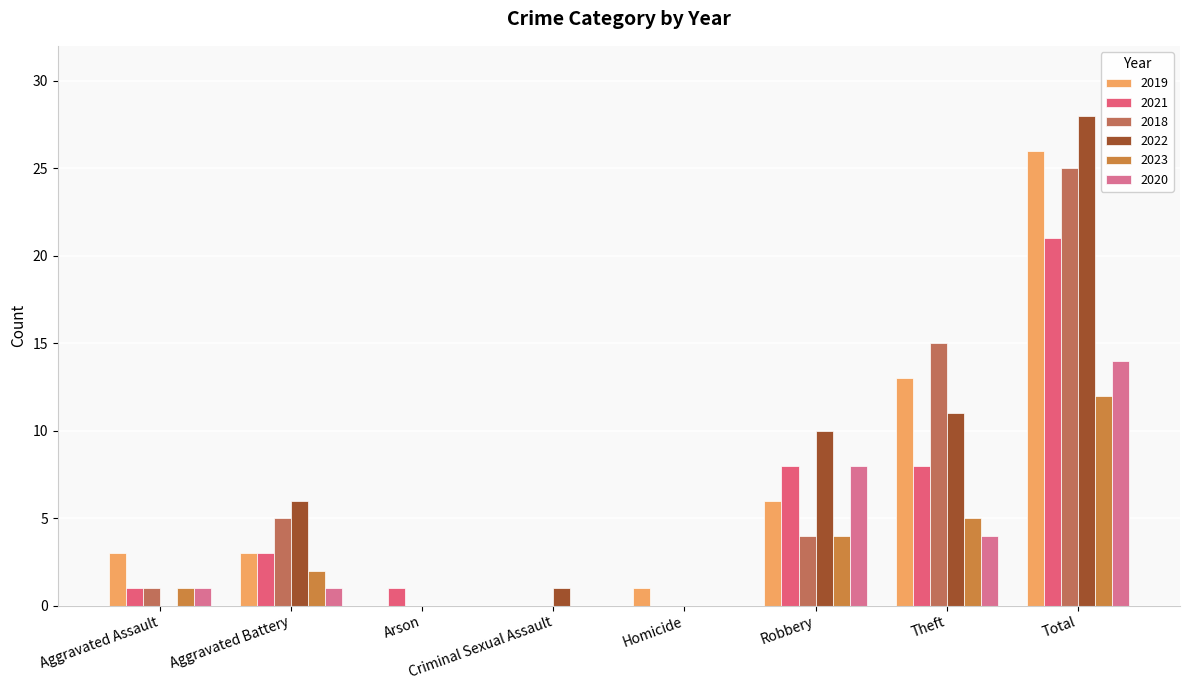

What is the average value of the 2022 series?

7